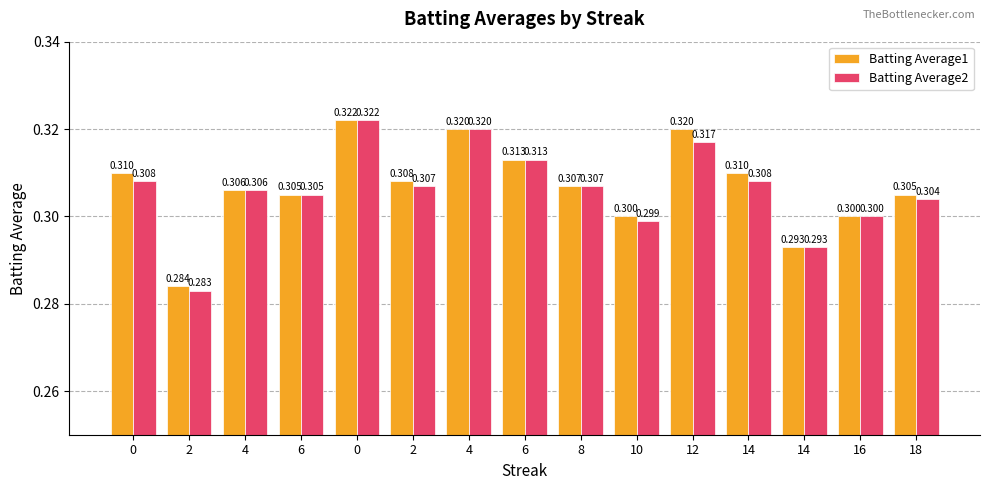

What are all the series names shown in the legend?

Batting Average1, Batting Average2